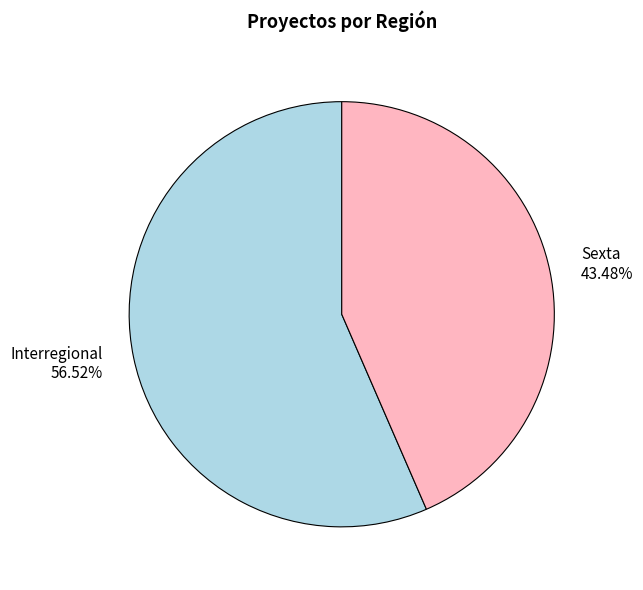

How many segments does this pie chart have?

2